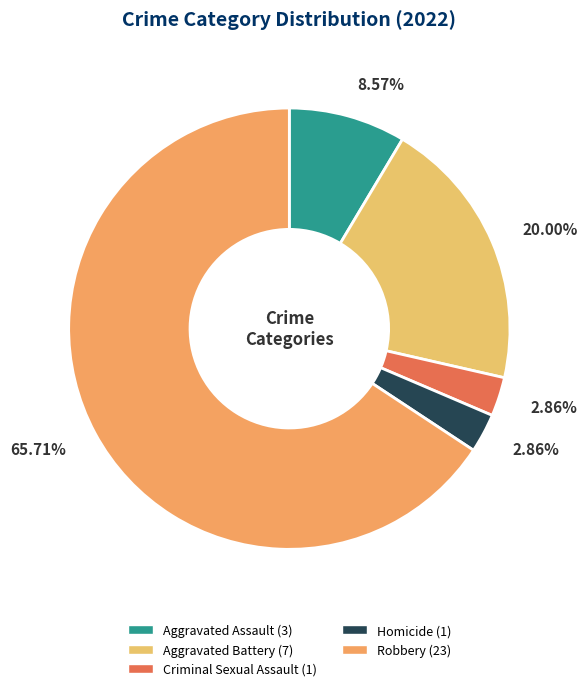

Which has a higher value, Aggravated Battery or Homicide?

Aggravated Battery